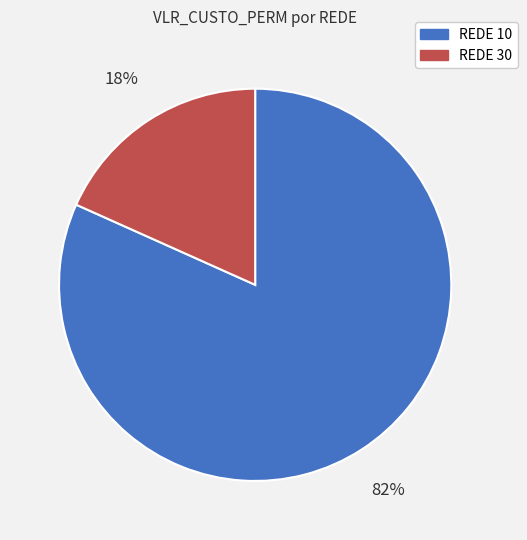

Between REDE 10 and REDE 30, which is larger?

REDE 10